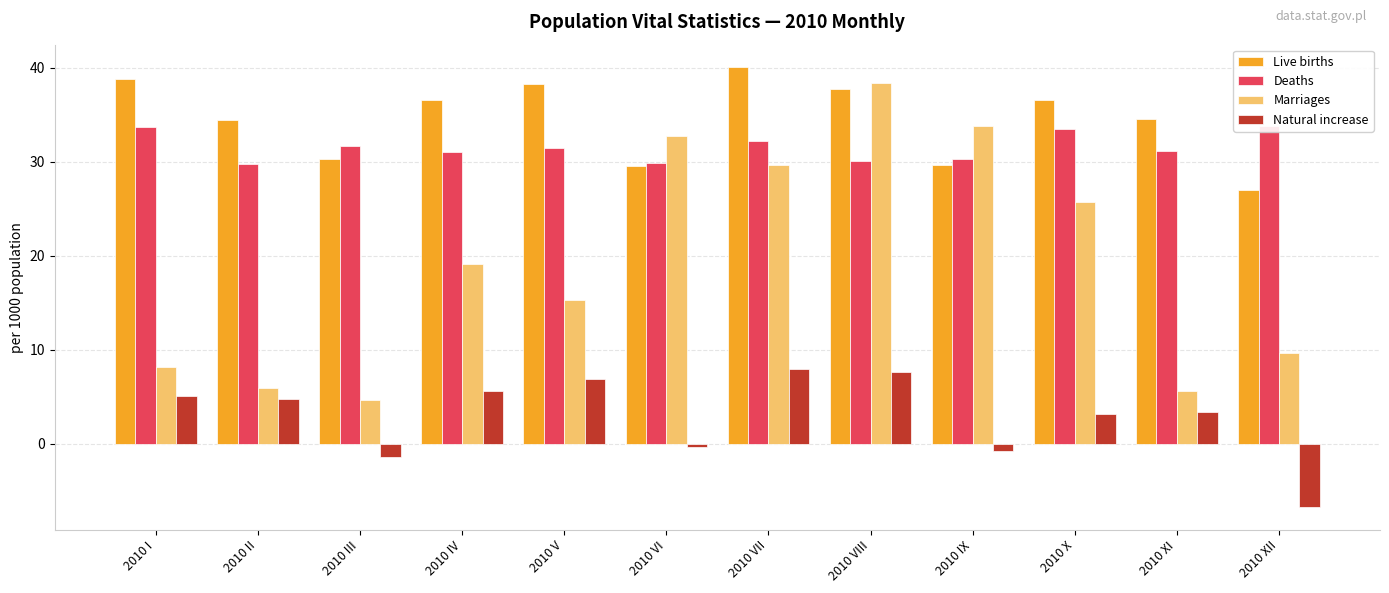

How many bars are there in total?

48